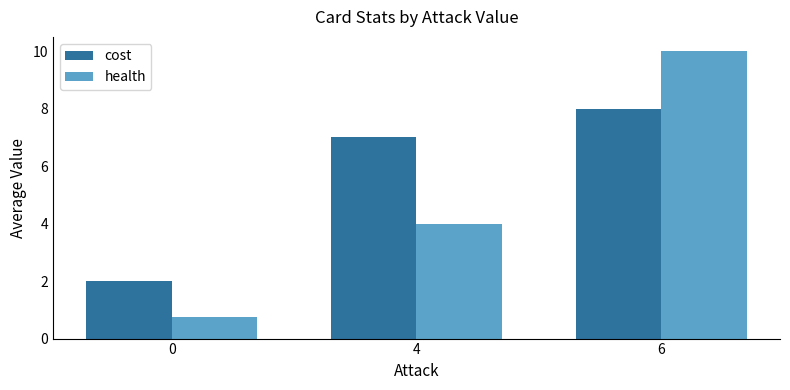

What is the sum of all cost values?

17.0